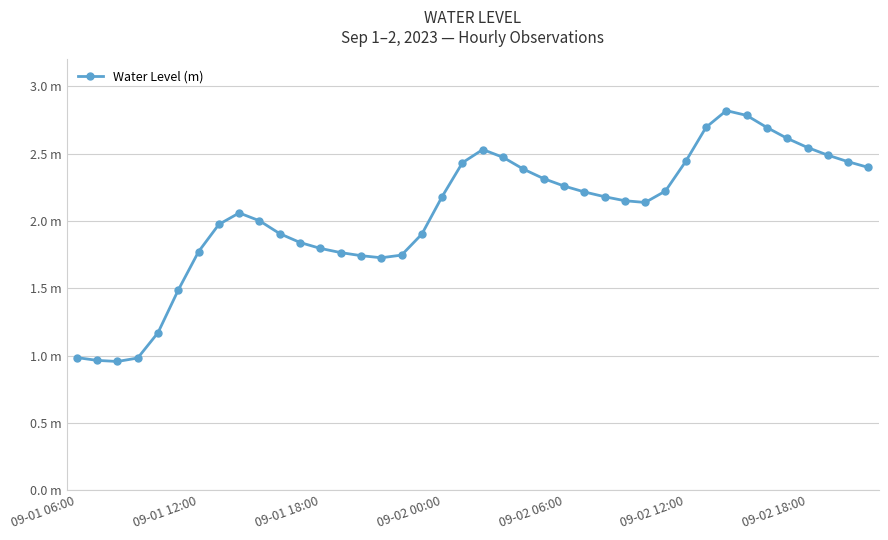

What is the smallest value displayed?

1.0